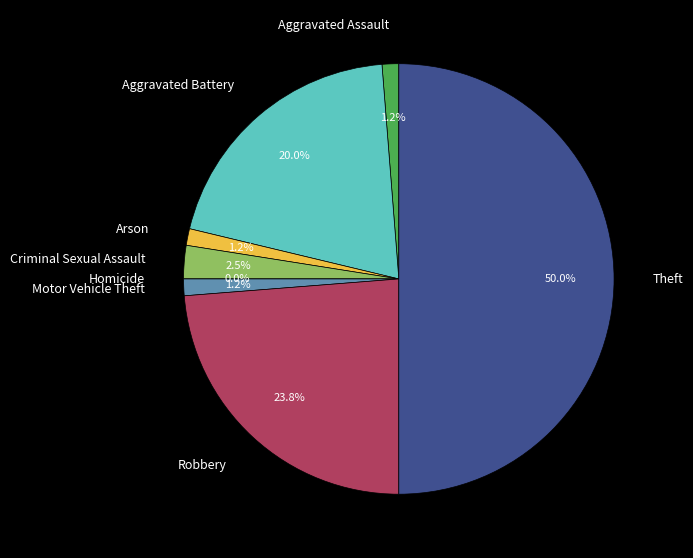

How many segments does this pie chart have?

8